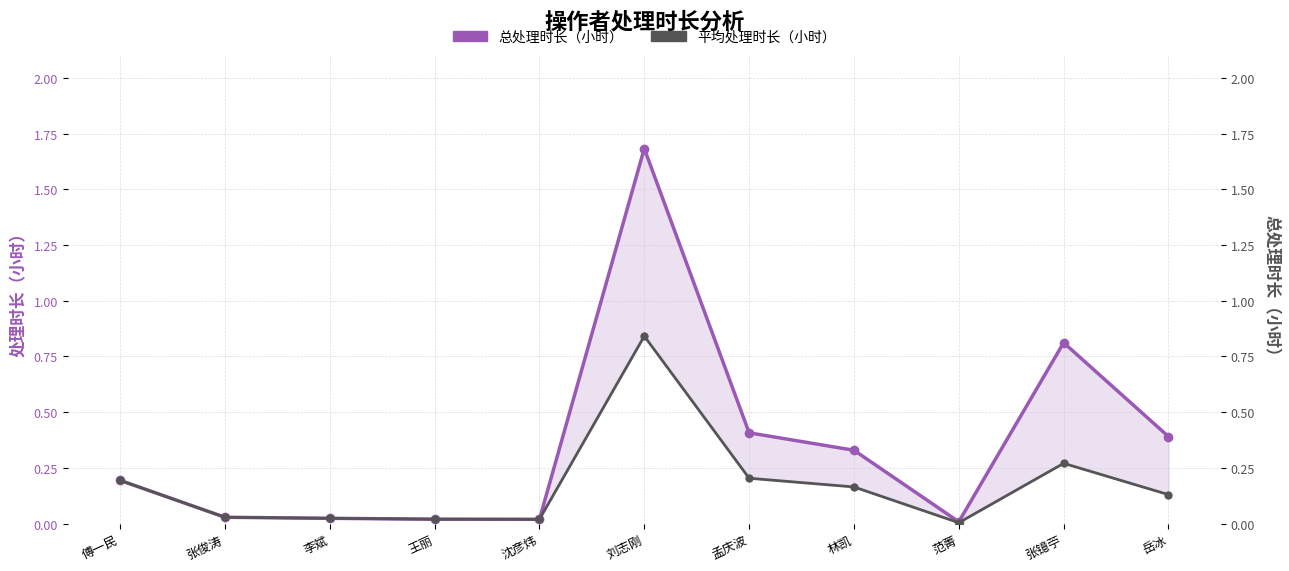

Between 王丽 and 林凯, which series saw the biggest shift?

总处理时长（小时）